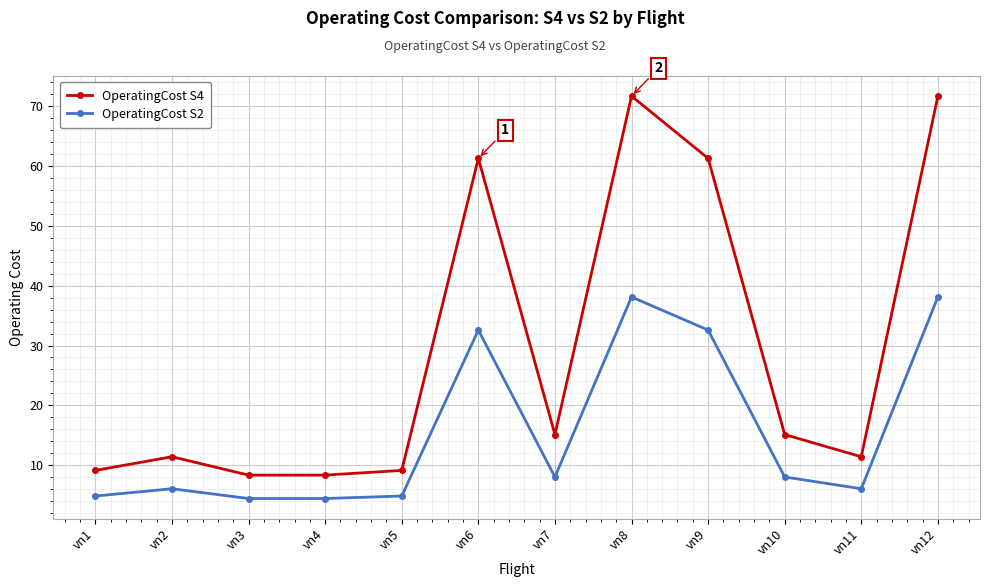

Is it true that OperatingCost S4 equals 111.6 at vn12?

False